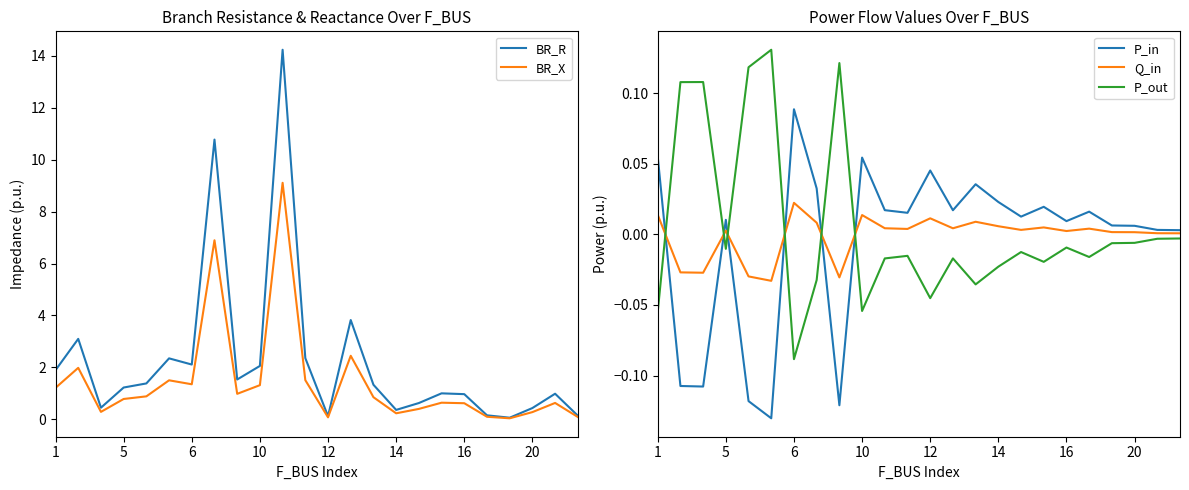

What is the total value across all series at 8?

2.5